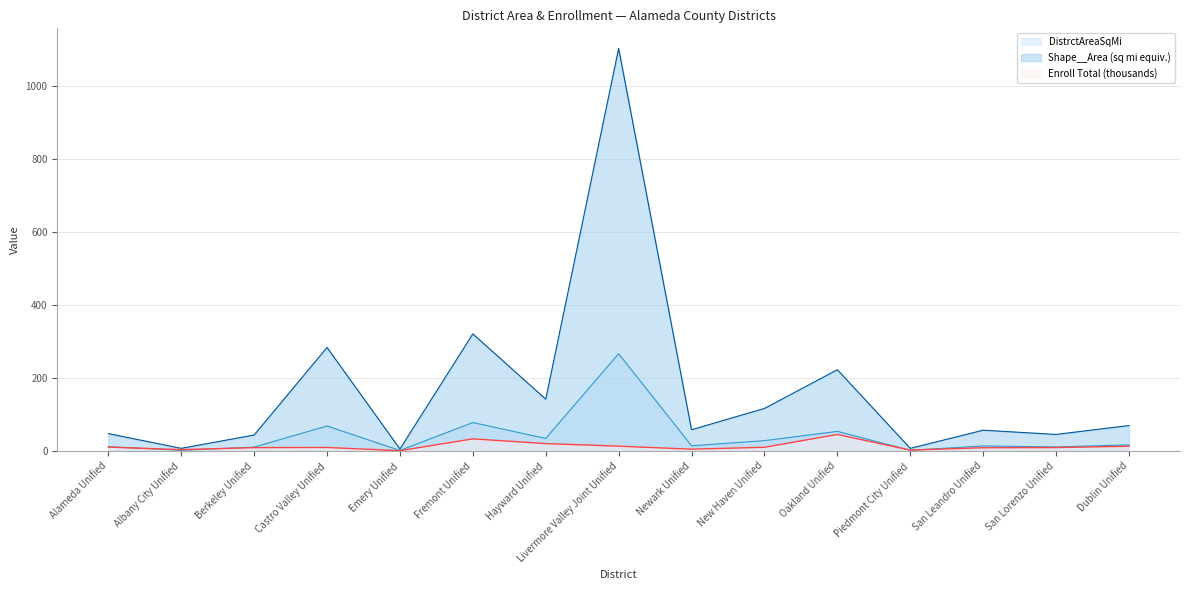

Which series has the largest range (max minus min)?

Shape__Area (sq mi equiv.)